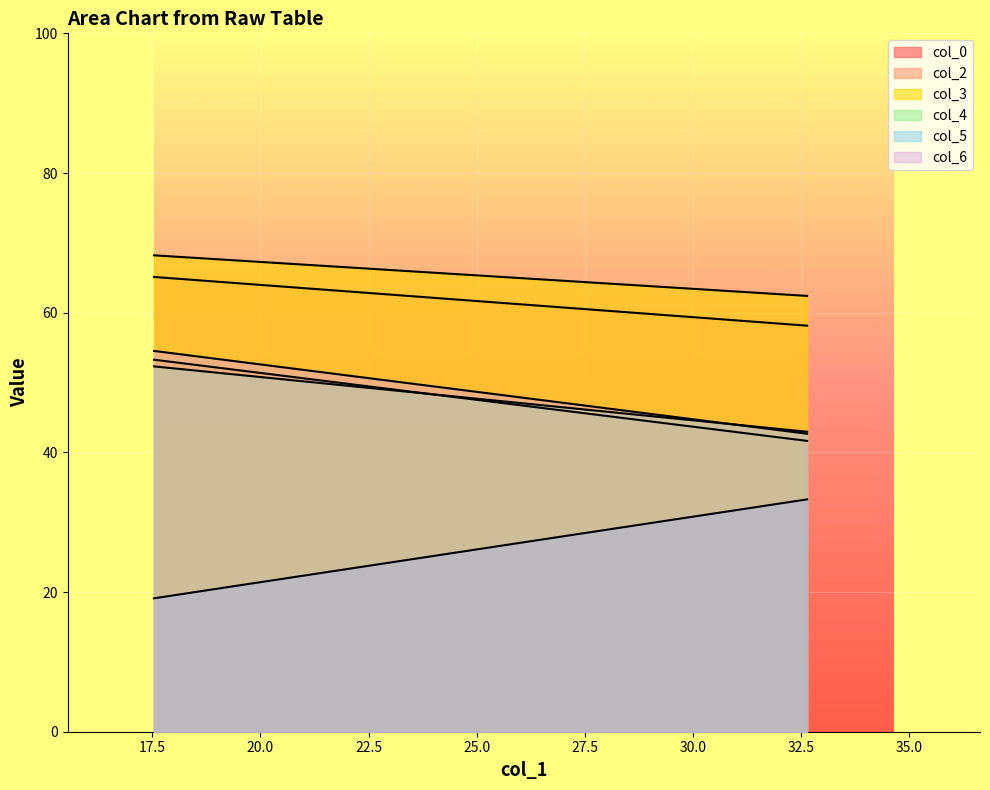

What is the minimum value shown in the chart?

19.1